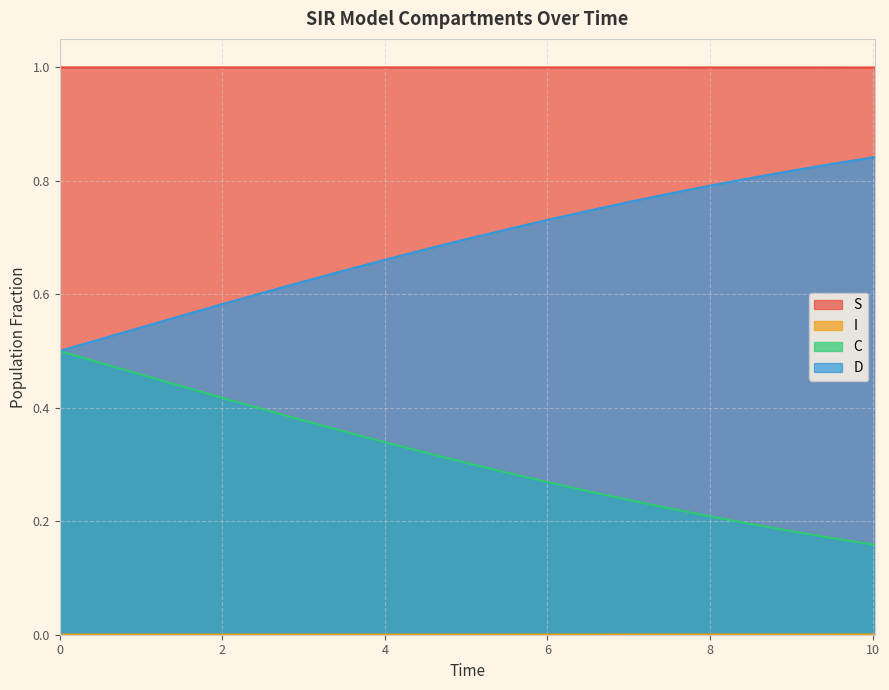

What is the highest value of the S series?

1.0